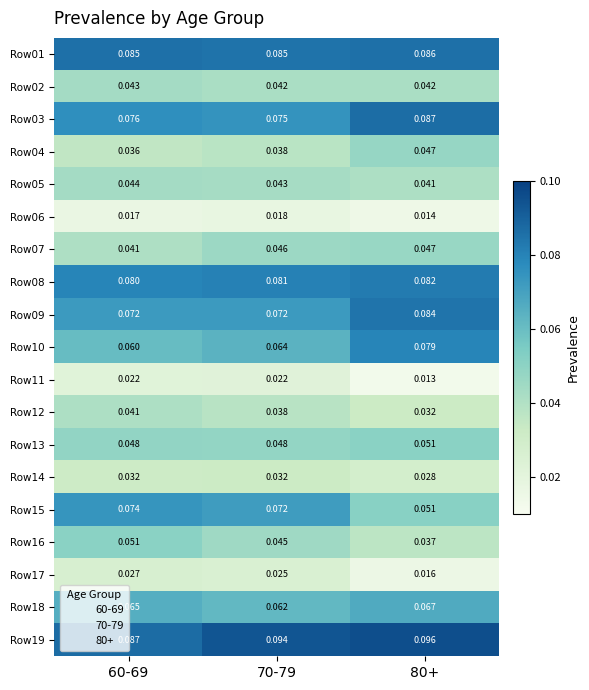

Is the value of Row04 at 70-79 greater than the value of Row19 at 80+?

No